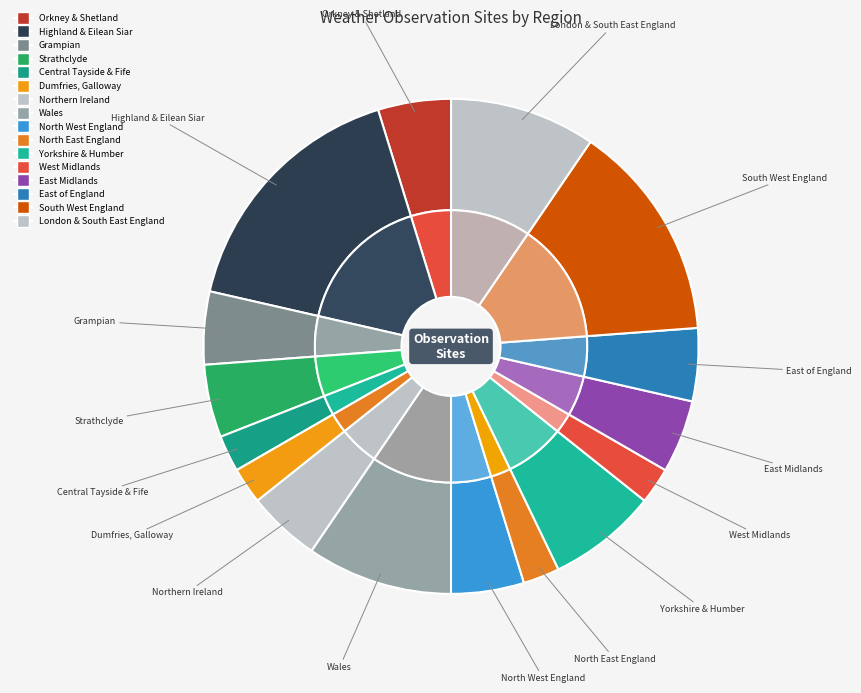

True or false: Highland & Eilean Siar accounts for 3% of the total.

False